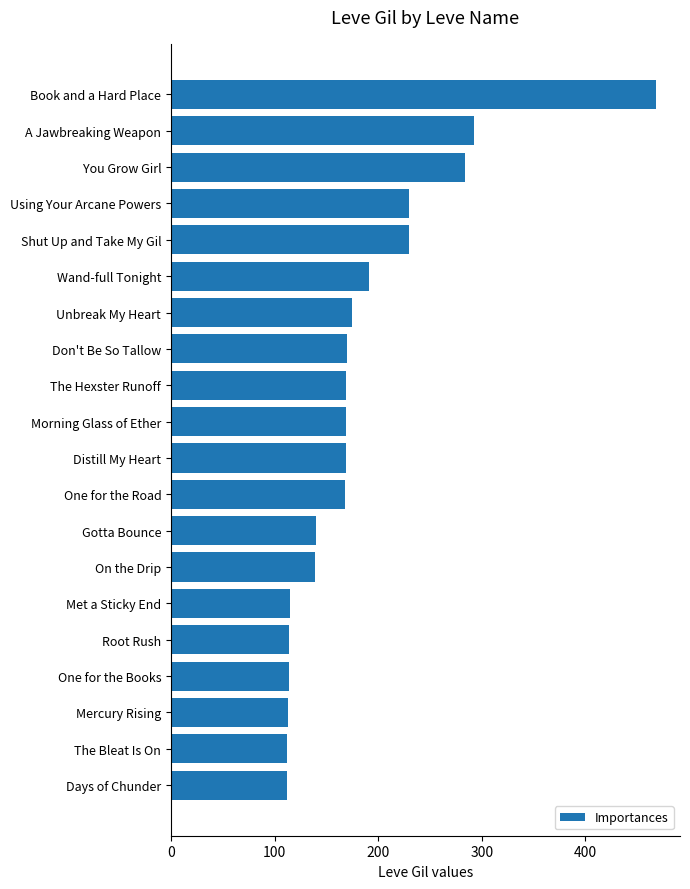

What is the sum of all values?

3675